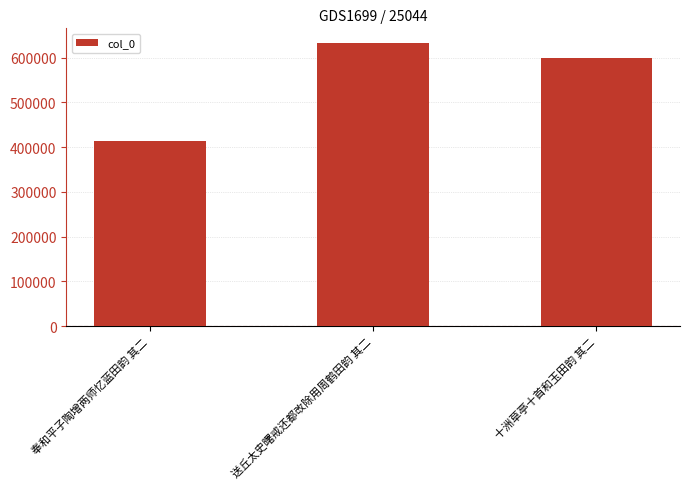

How many data points does each series have?

3